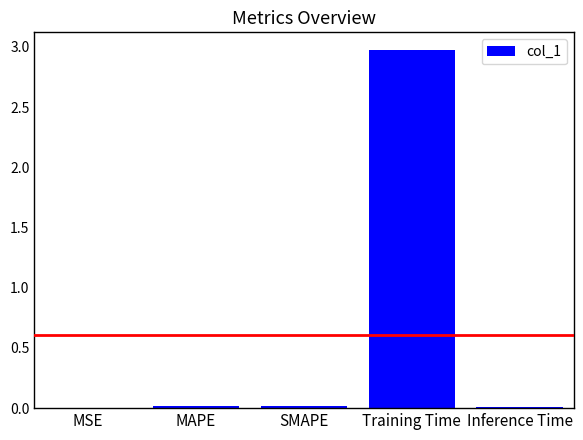

What is the greatest value displayed?

3.0